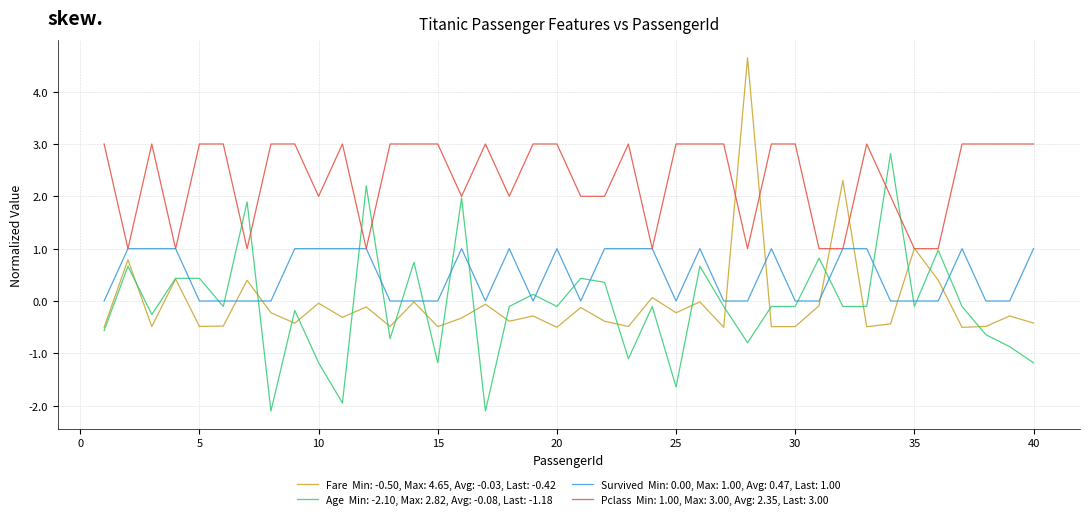

What is the maximum value shown in the chart?

4.6